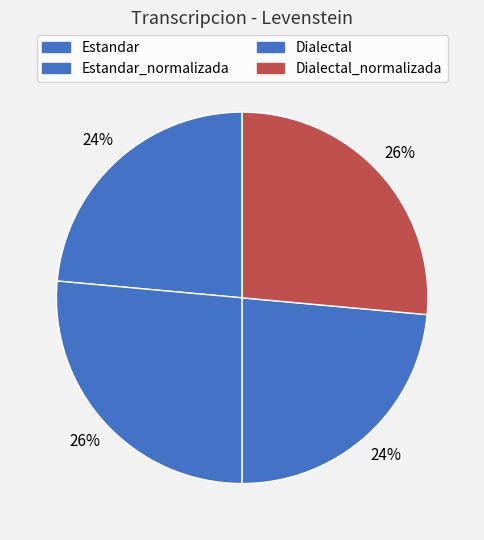

Does Estandar_normalizada account for over 50% of the chart?

No